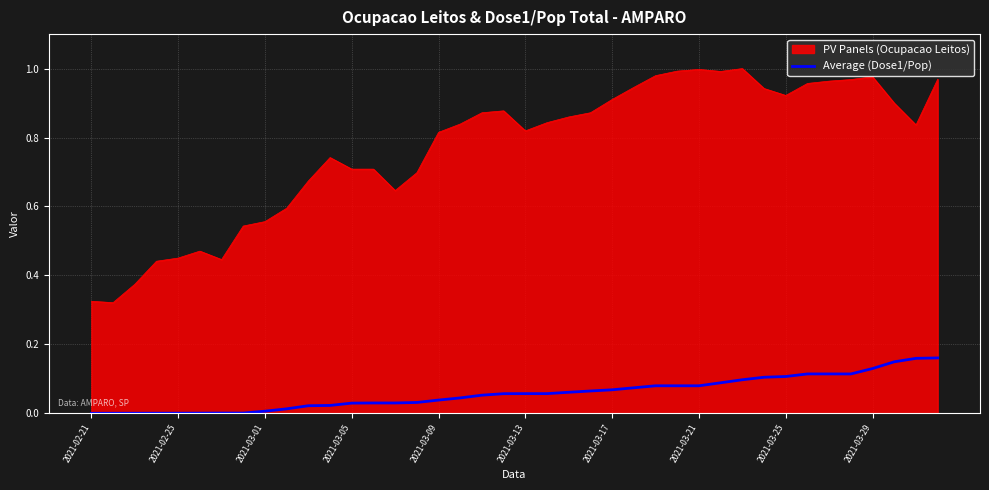

List the series in order of their peak value, highest first.

PV Panels (Ocupacao Leitos), Average (Dose1/Pop)